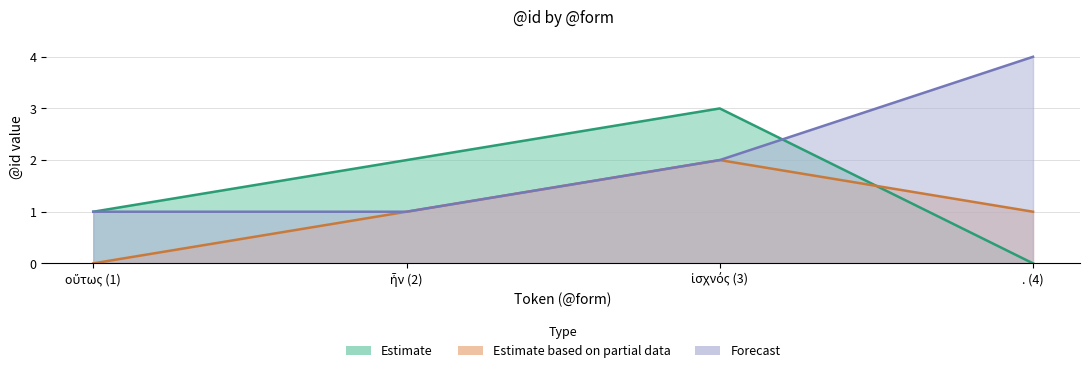

How many interior local peaks does the Estimate based on partial data series have?

1